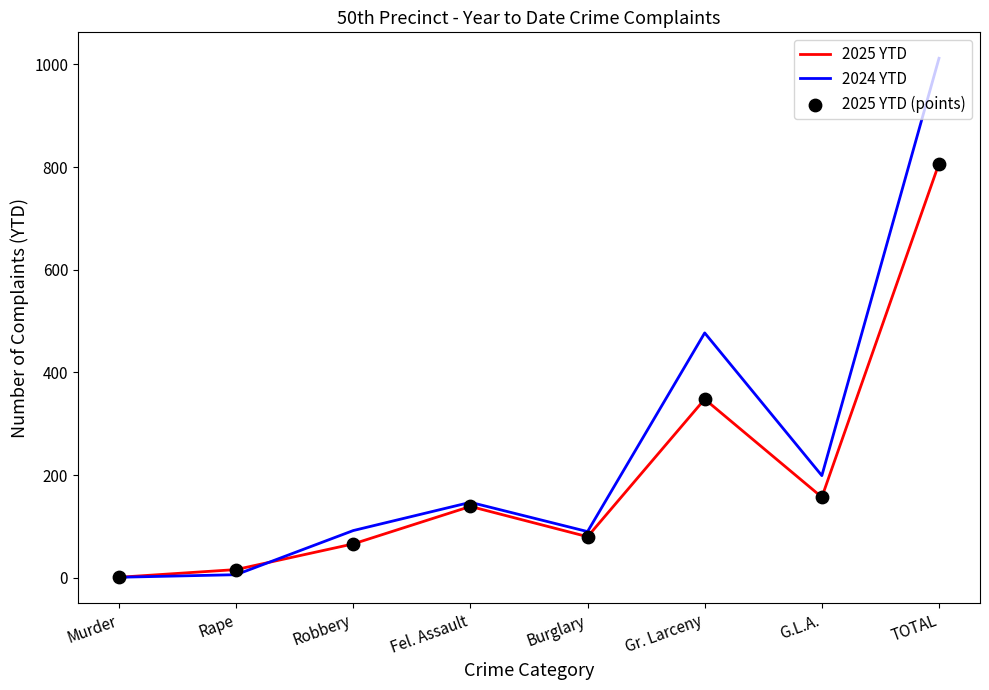

Which series changed the most between Burglary and Gr. Larceny?

2024 YTD